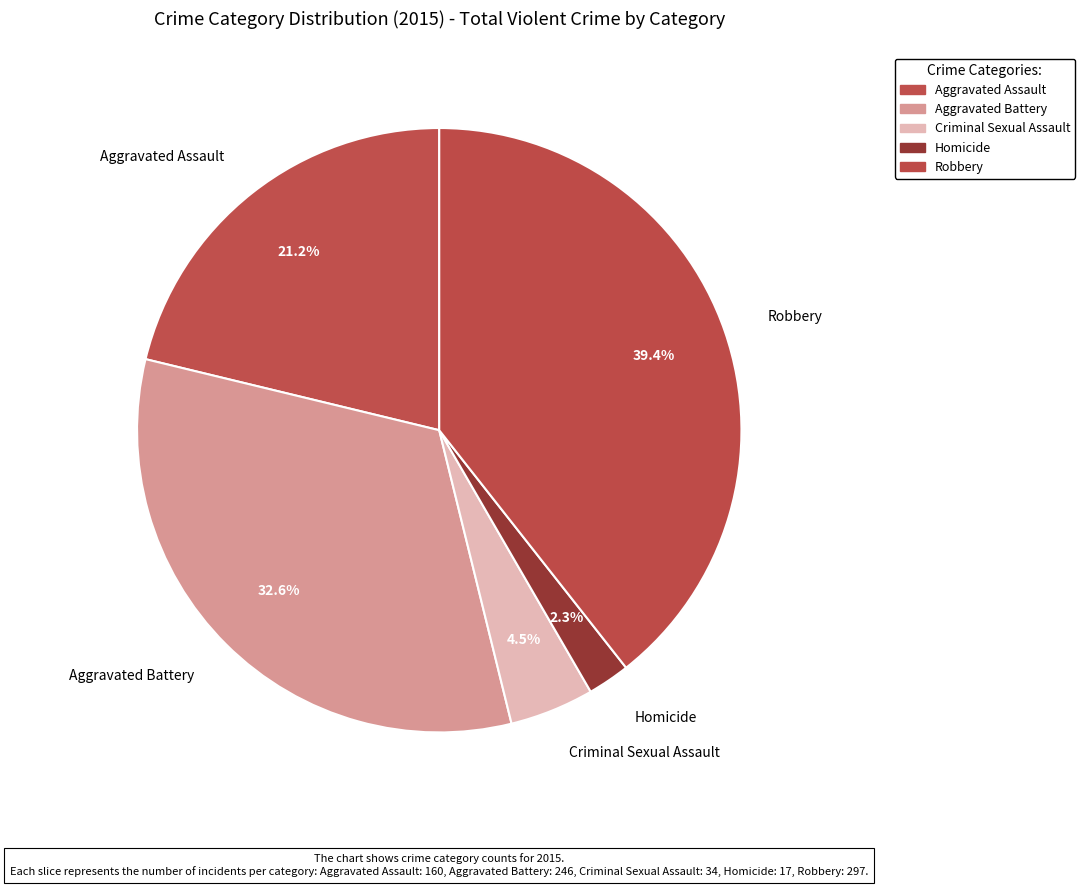

Count the number of slices in the pie.

5